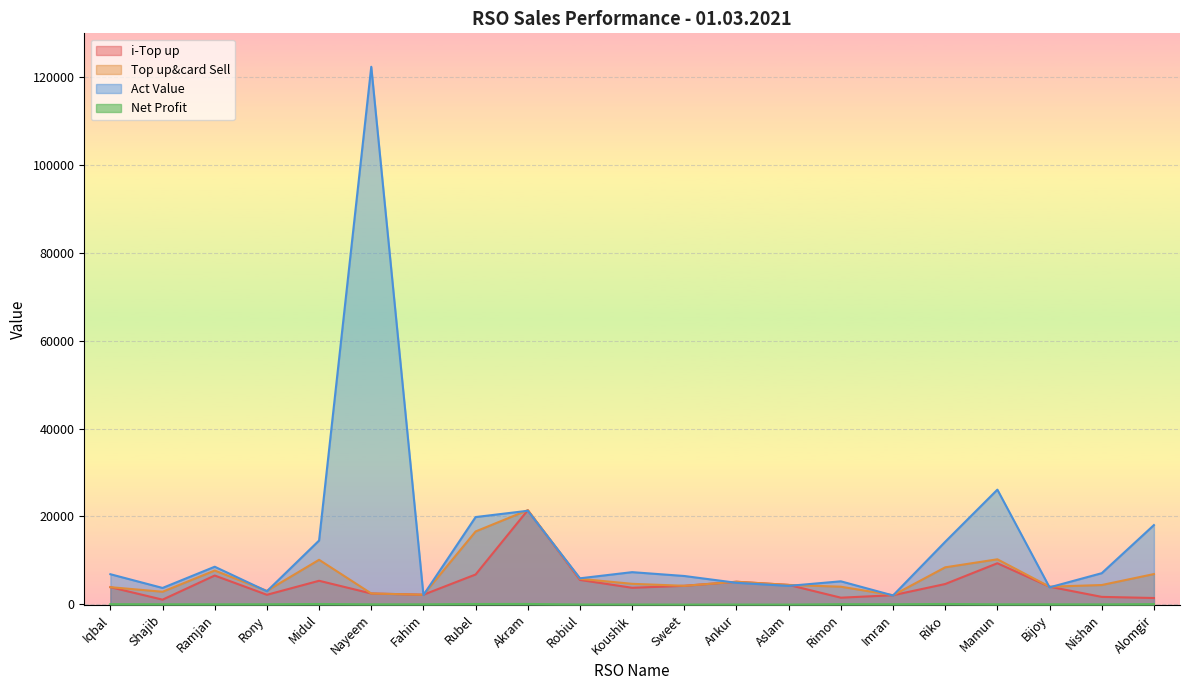

Which category has the lowest value across all series?

Aslam